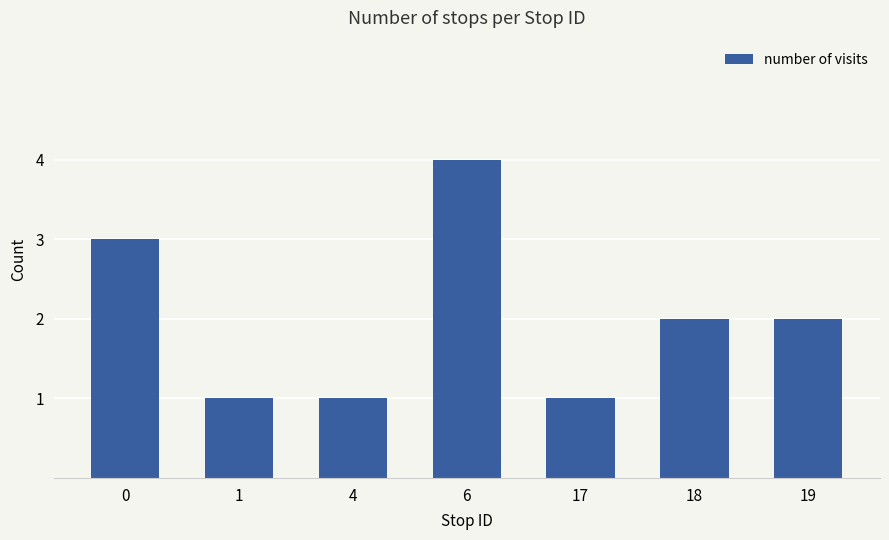

What is the difference between the maximum and minimum values?

3